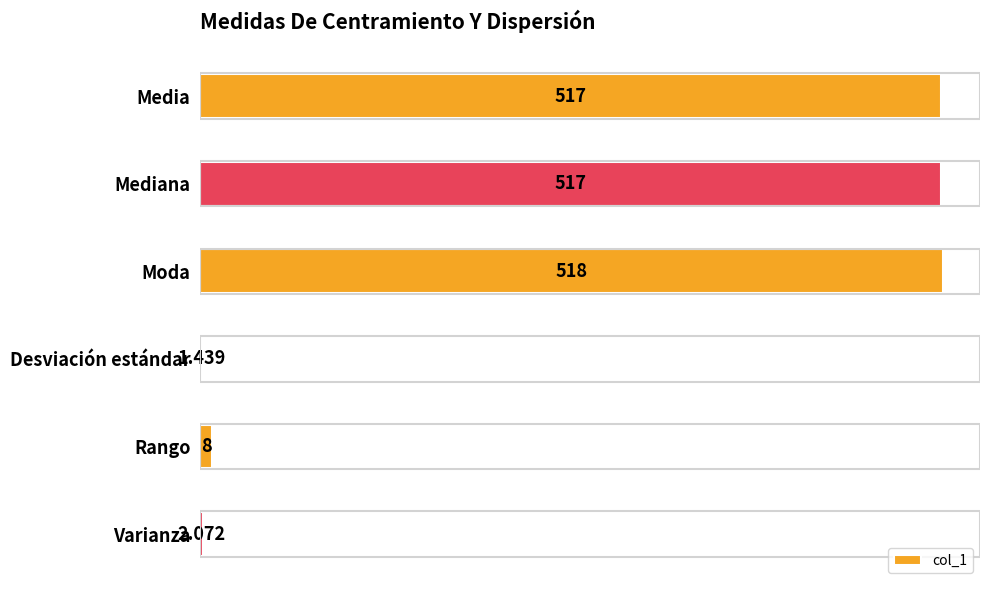

What is the average value?

260.6